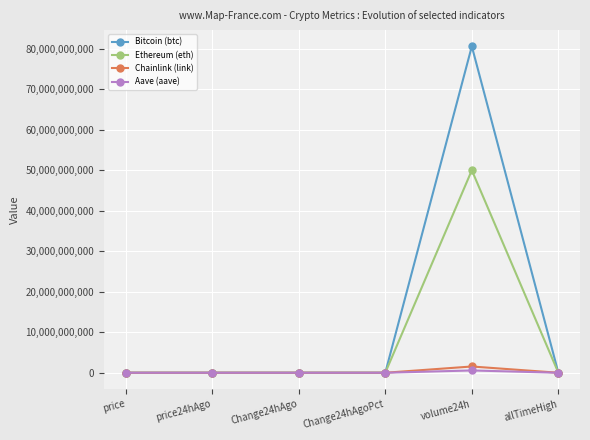

At which category is the sum across all series the highest?

volume24h